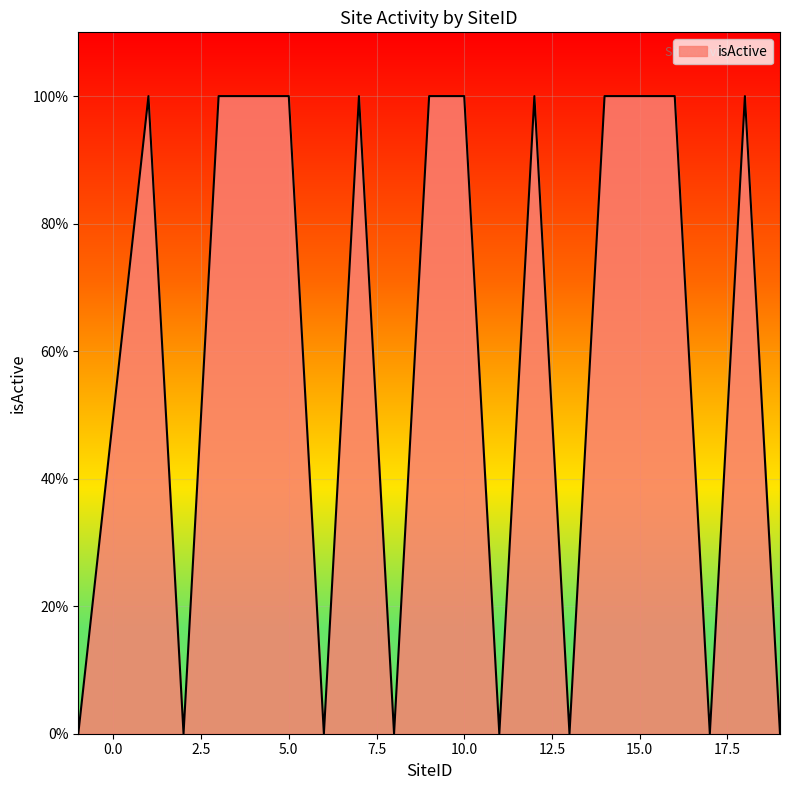

Does the chart have visible grid lines?

Yes